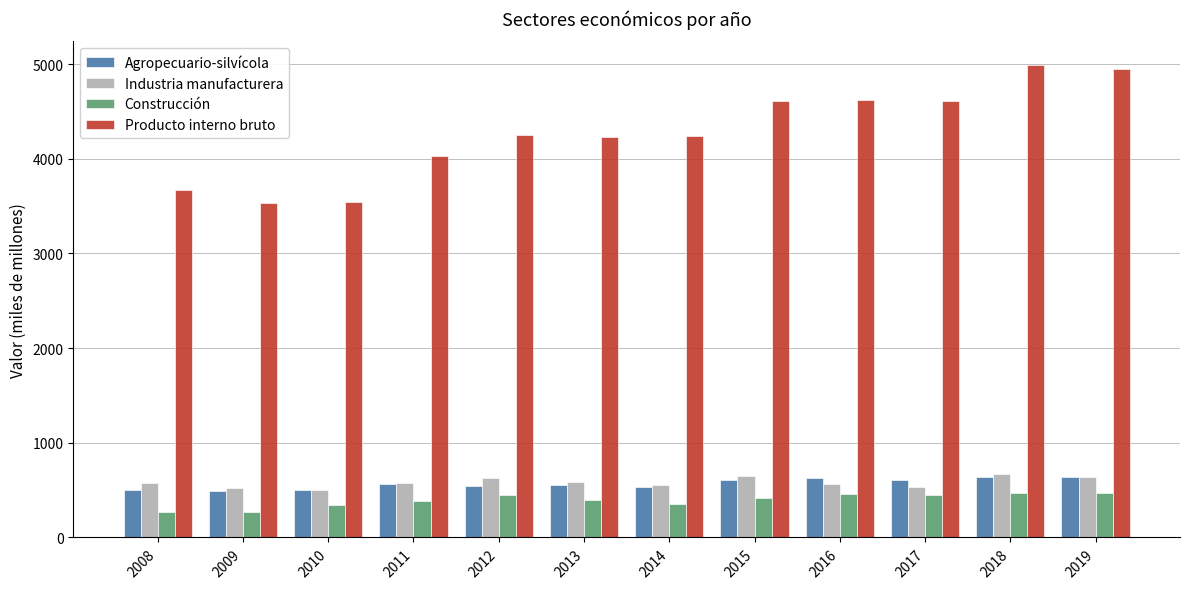

How many series are shown in this chart?

4